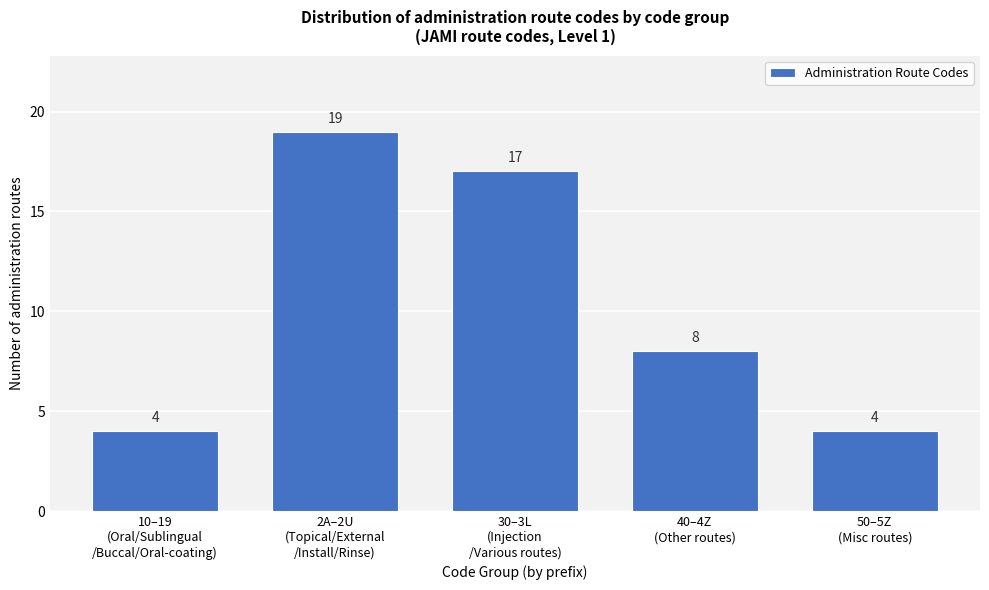

Reading left to right, extract all data points from this chart.

4	19	17	8	4